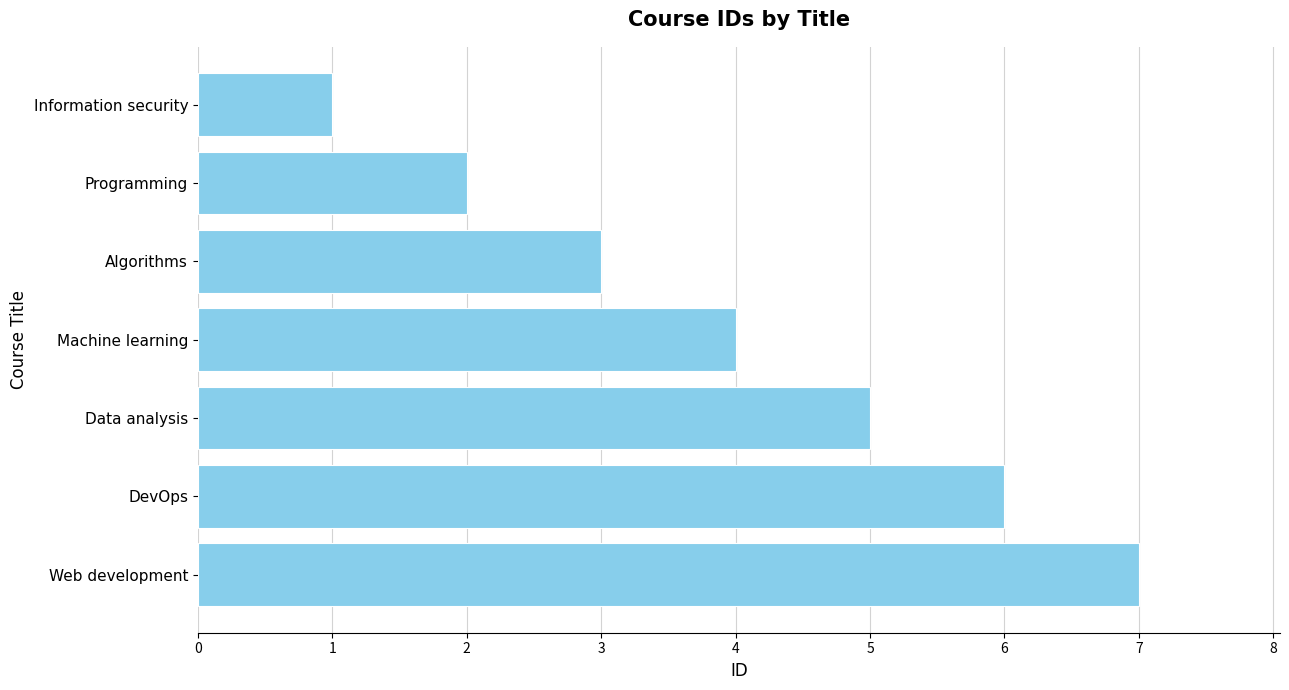

The chart shows a value of 12 at Web development. True or false?

False